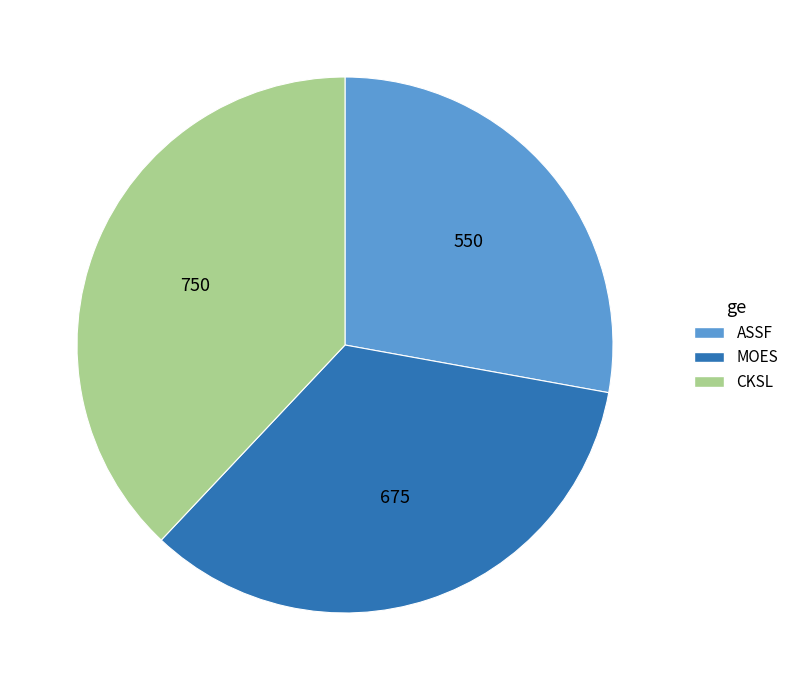

Rank the categories by value from highest to lowest.

CKSL, MOES, ASSF